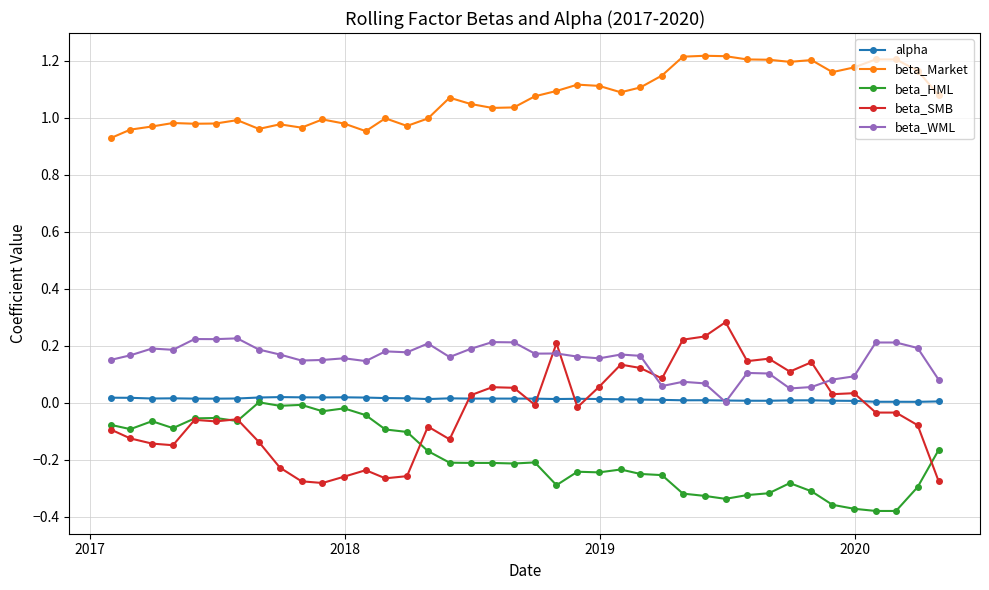

True or false: beta_WML has more than 1 interior local peaks.

True